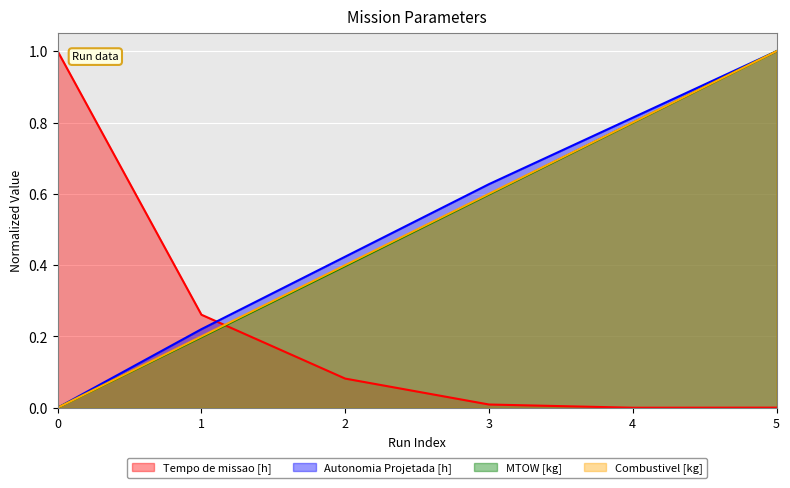

At which category is the sum across all series the highest?

5